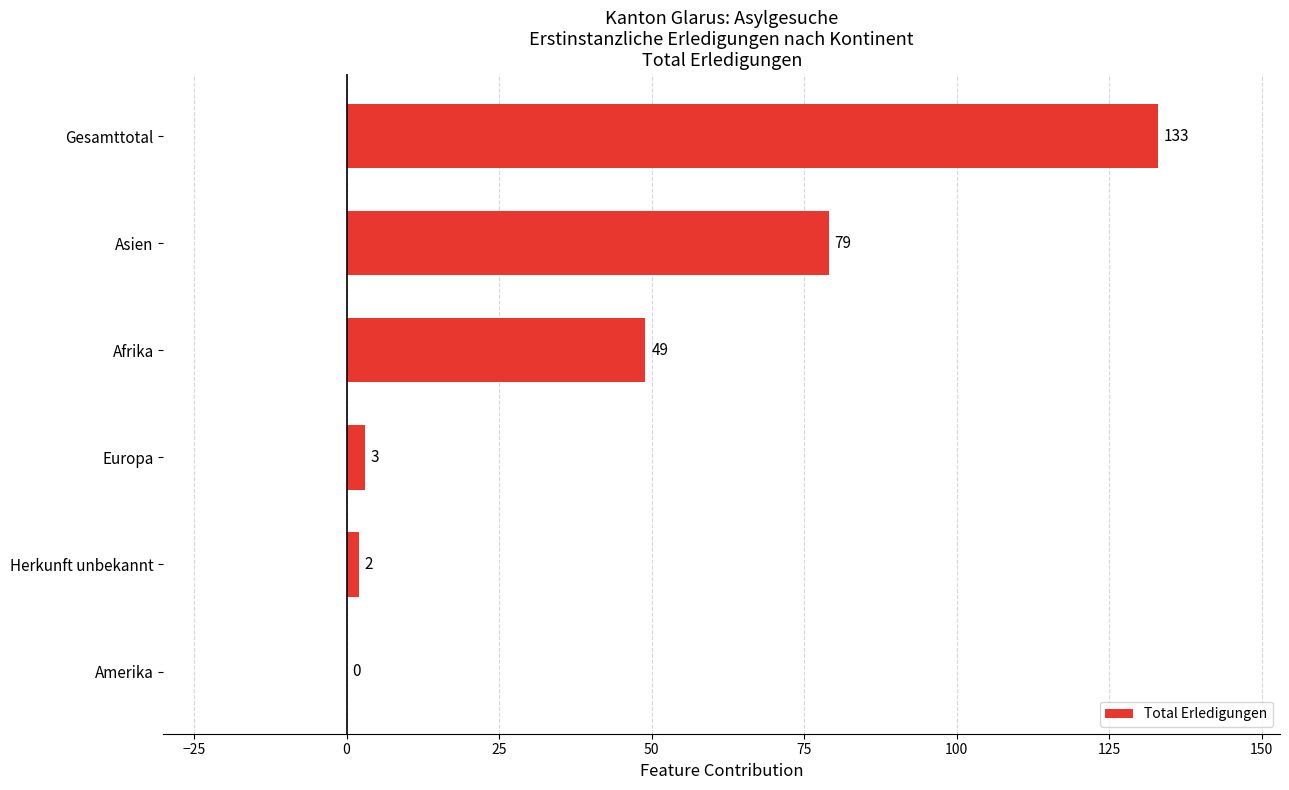

At which label is the value closest to 66?

Asien